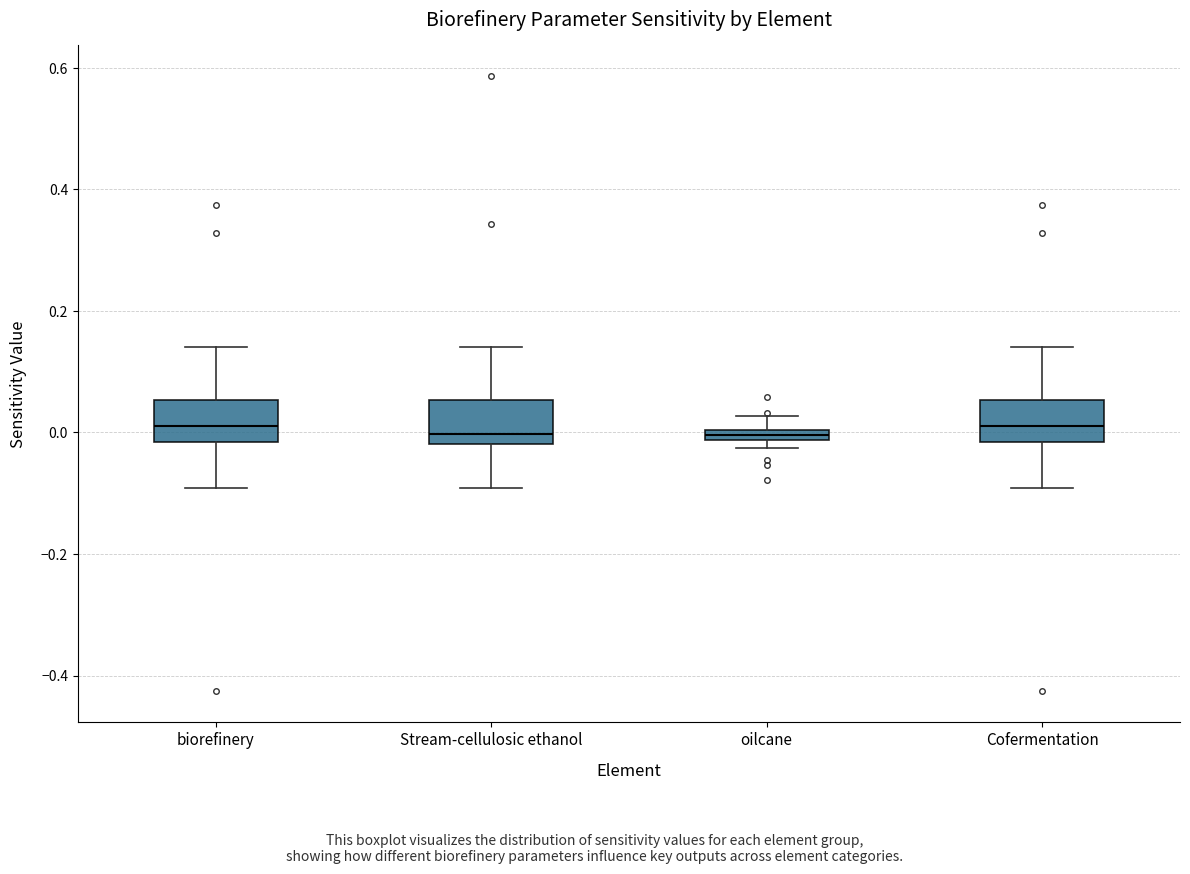

Where is the lower edge of the box for oilcane on the y-axis? The values are not printed on the chart, so give them approximately, as read against the axis.

-0.02